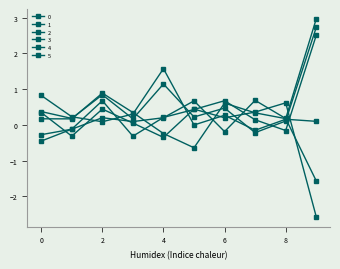

Is this an area chart (filled region under the line)?

No